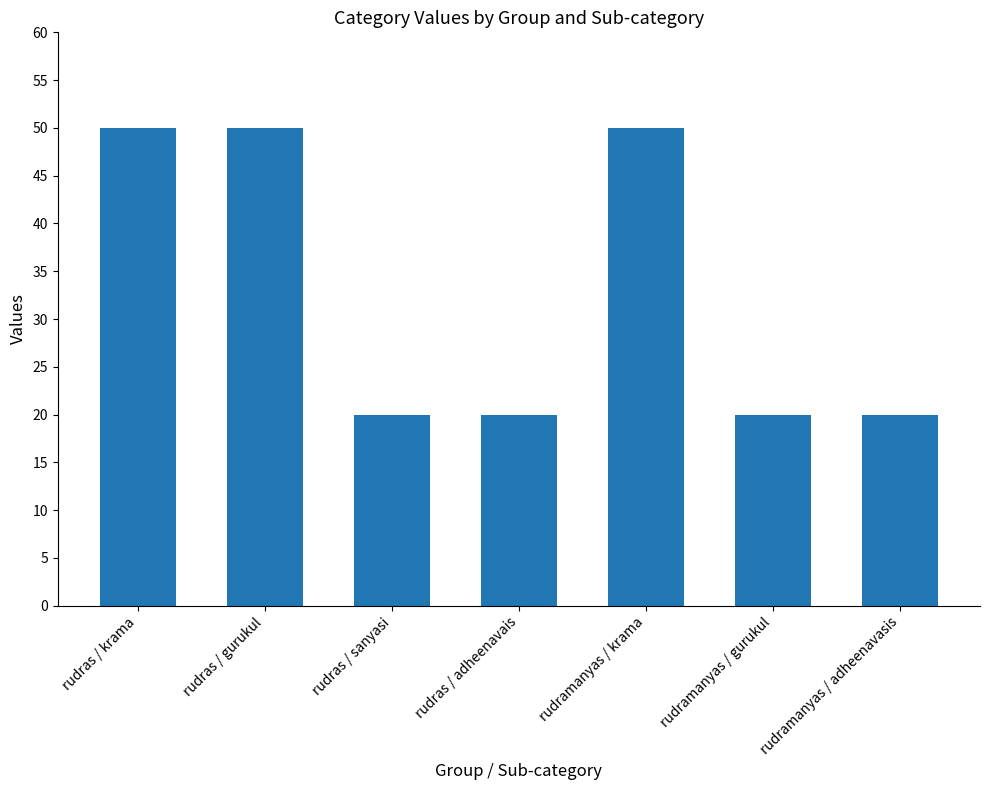

What is the average value?

33